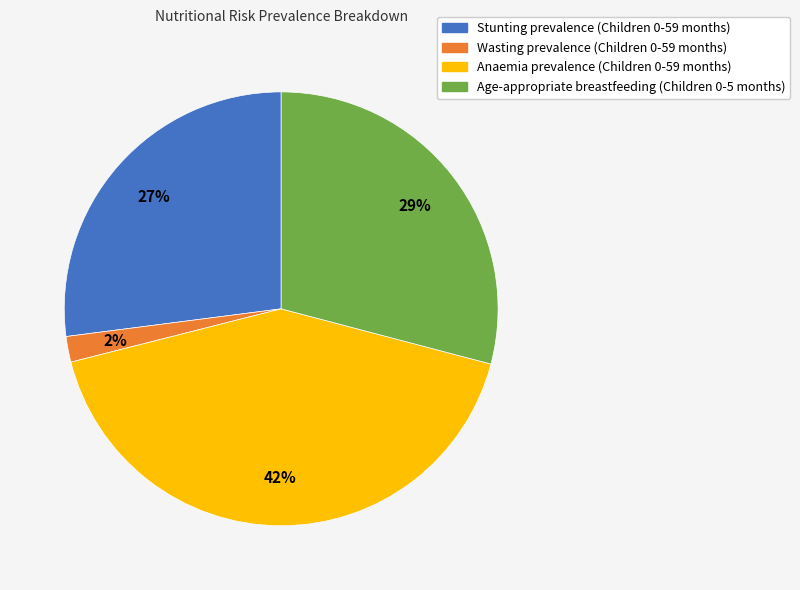

Is there any slice that represents more than half of the pie?

No